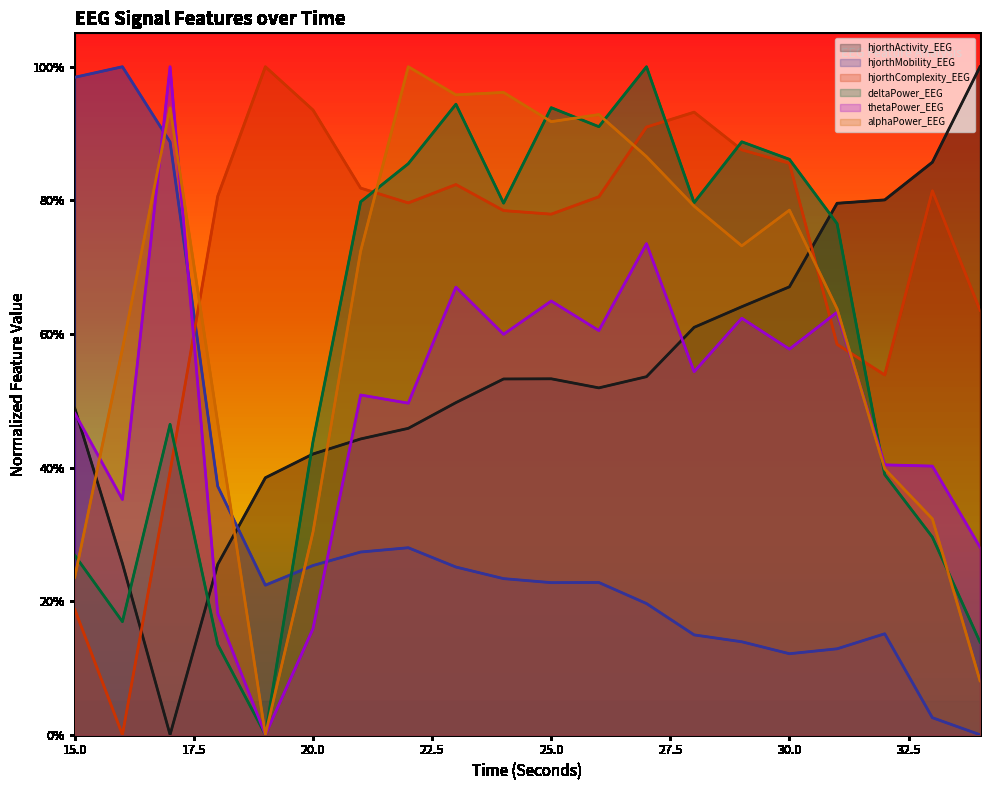

The hjorthMobility_EEG series shows 0.2 at 32. True or false?

True